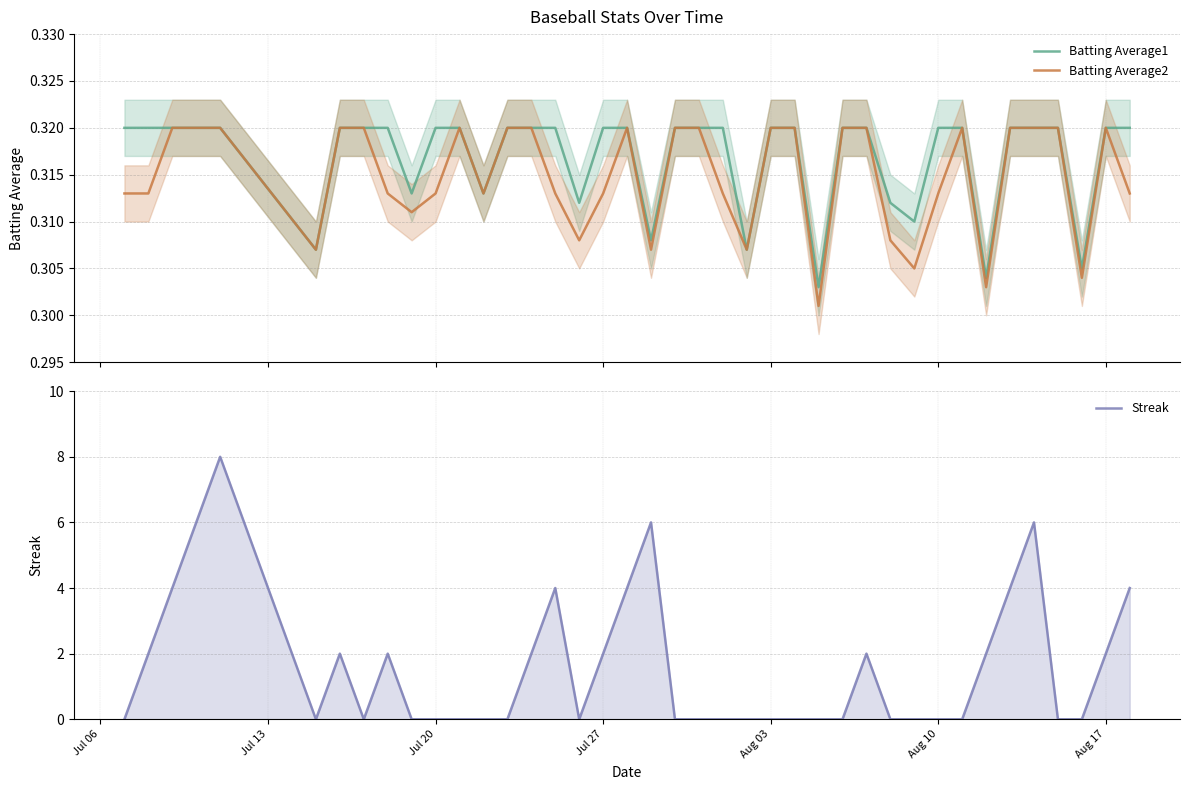

How many Batting Average1 values are between 0 and 1?

40